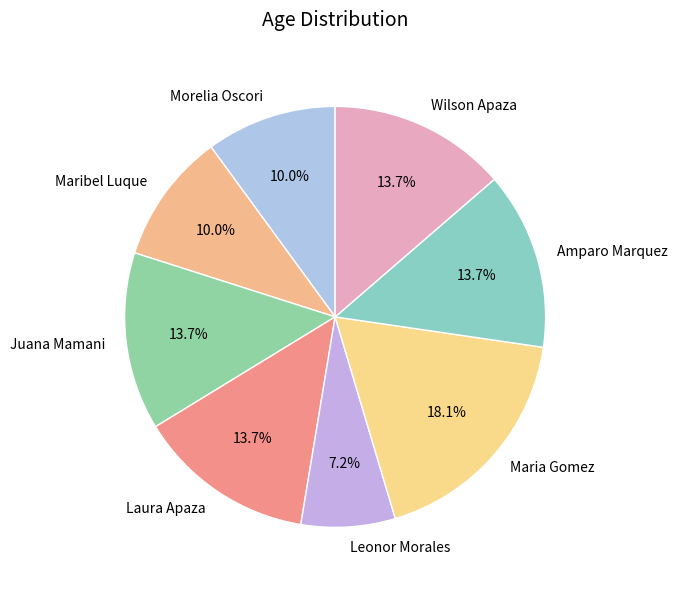

Do Amparo Marquez and Leonor Morales together represent more than half of the pie?

No